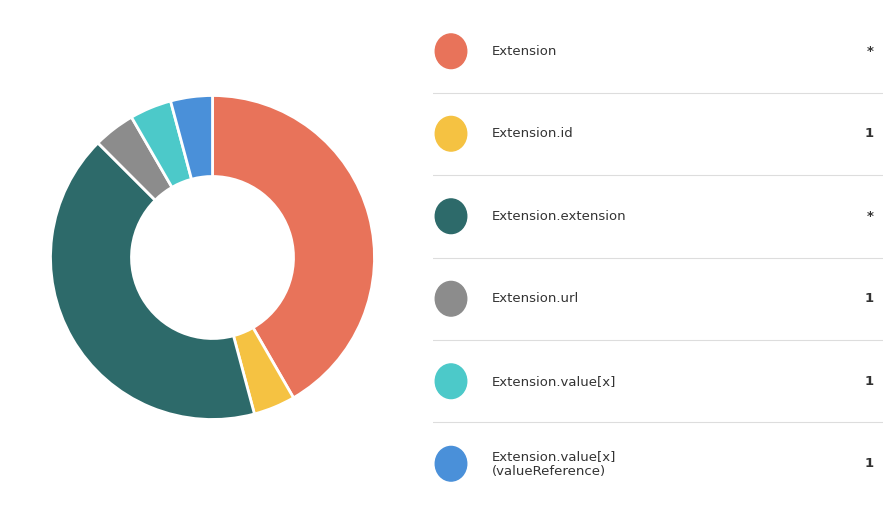

Does any single category account for the majority?

No